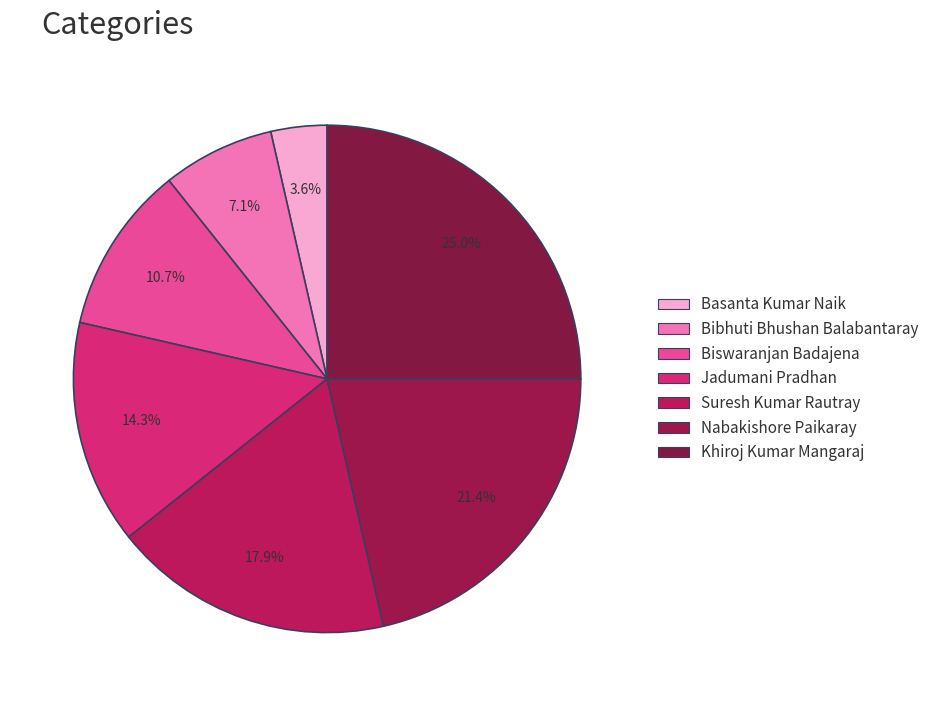

What is the change in value from Basanta Kumar Naik to Jadumani Pradhan?

+3